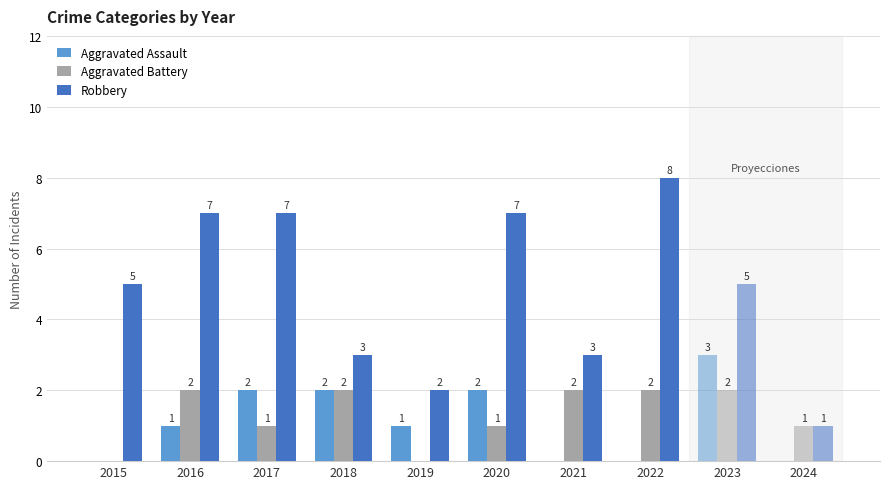

Is it true that Aggravated Battery equals 3 at 2016?

False